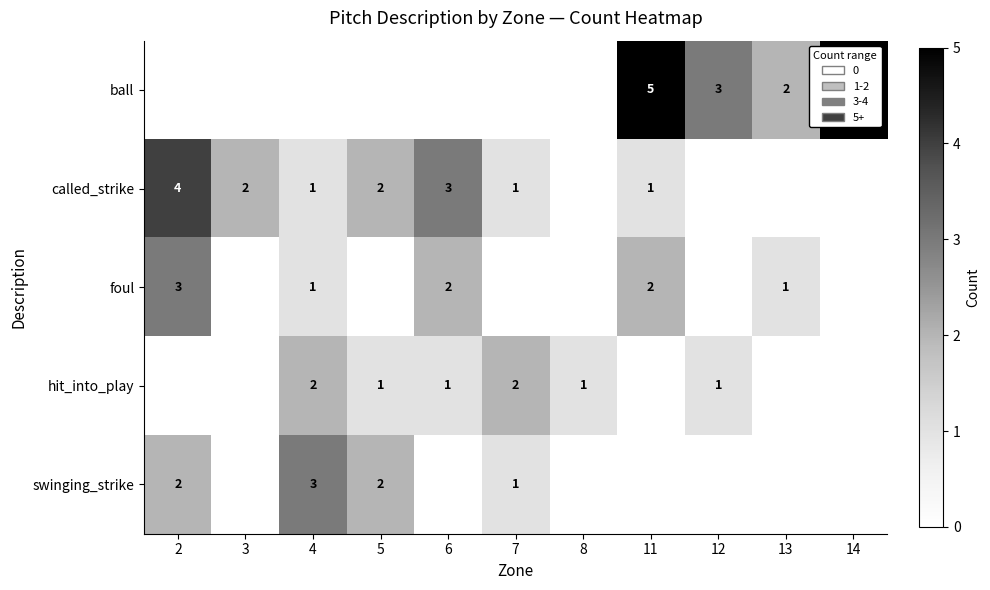

What is the sum of the called_strike values at 6 and 11?

4